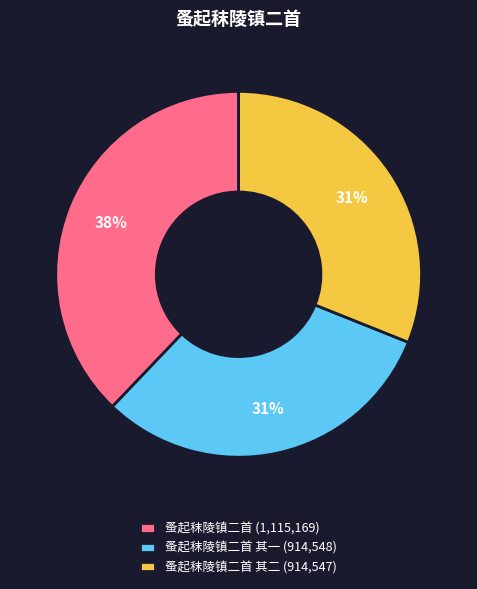

To the nearest percent, what is the average slice percentage?

33%